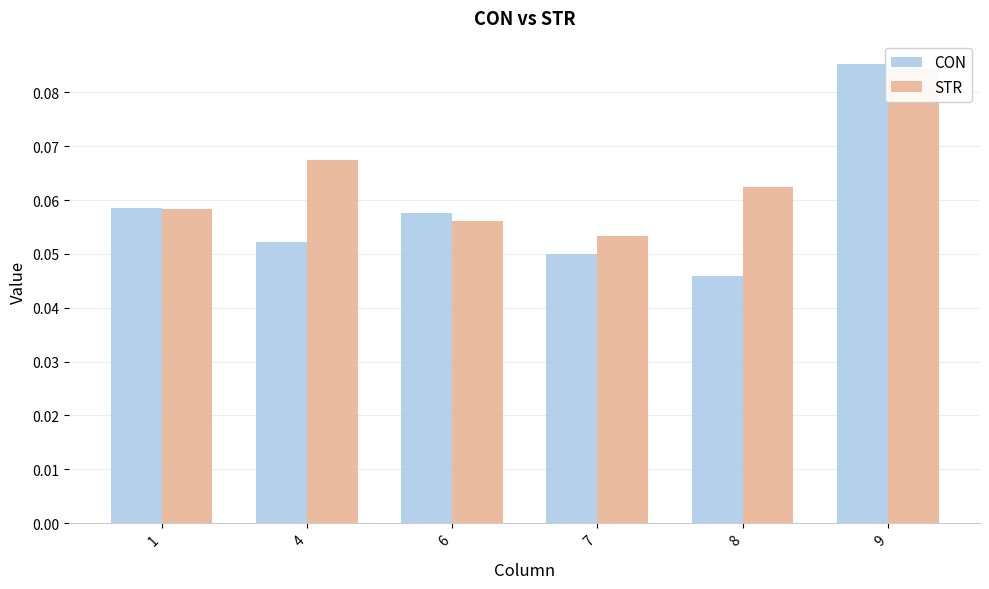

At 4, list the series in order from smallest to largest.

CON, STR